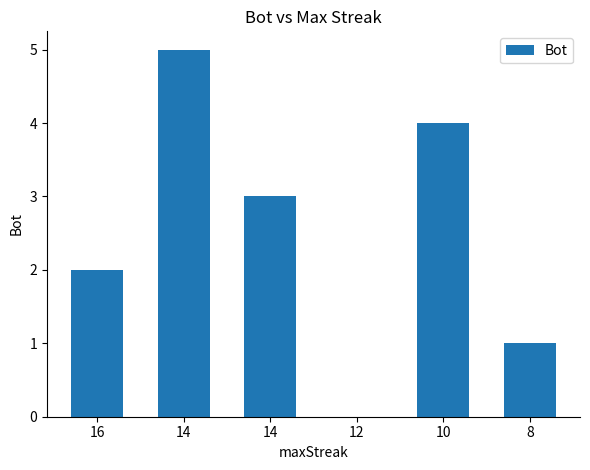

Are the bars horizontal?

No